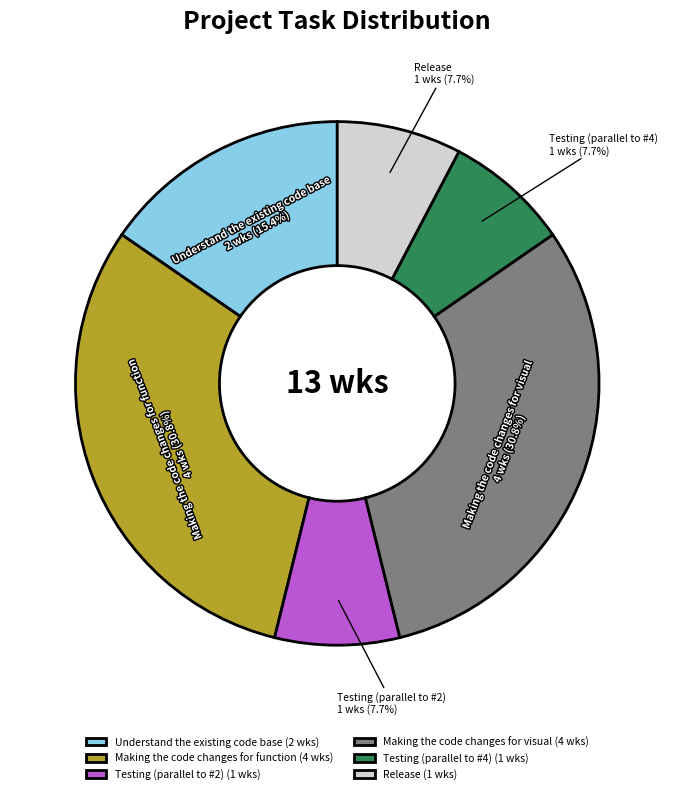

How much of the chart is everything except Understand the existing code base (2 wks)?

84.6%